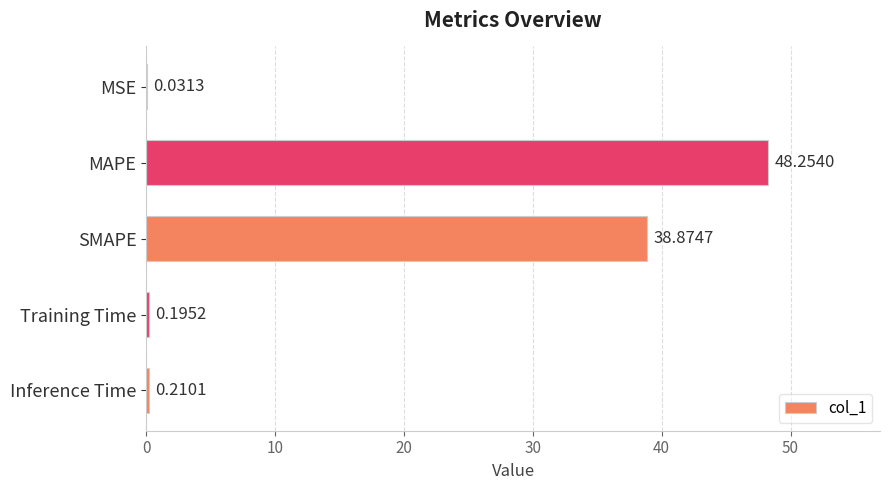

What is the sum of all values?

87.6